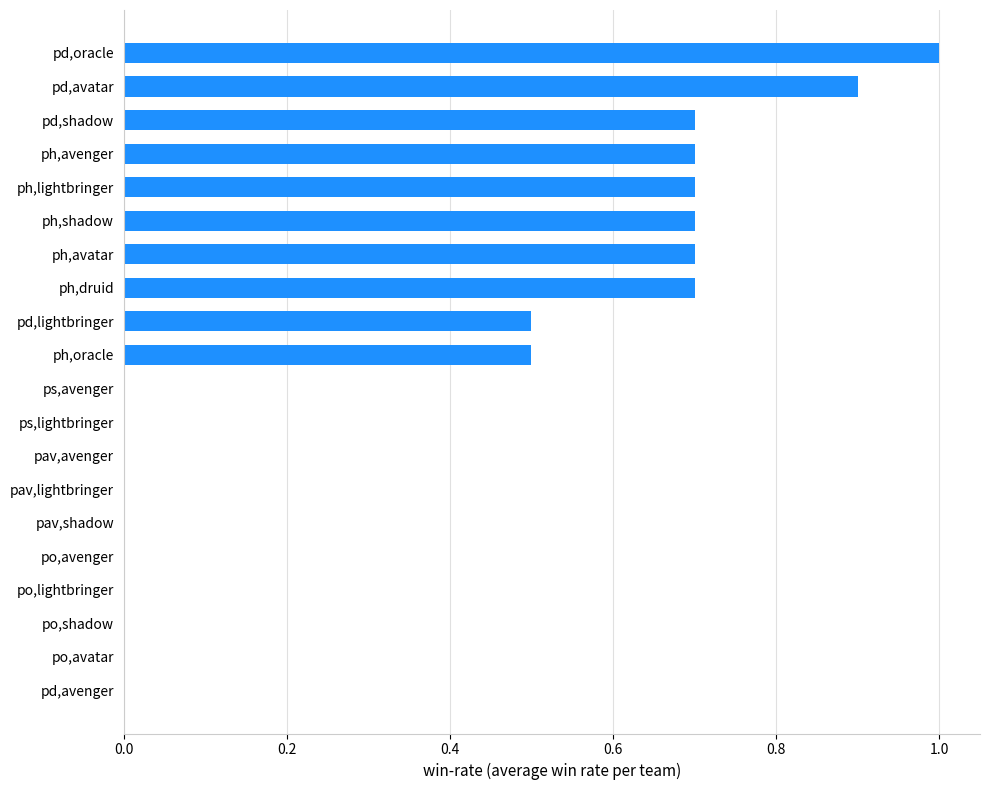

What is the sum of all values?

7.1